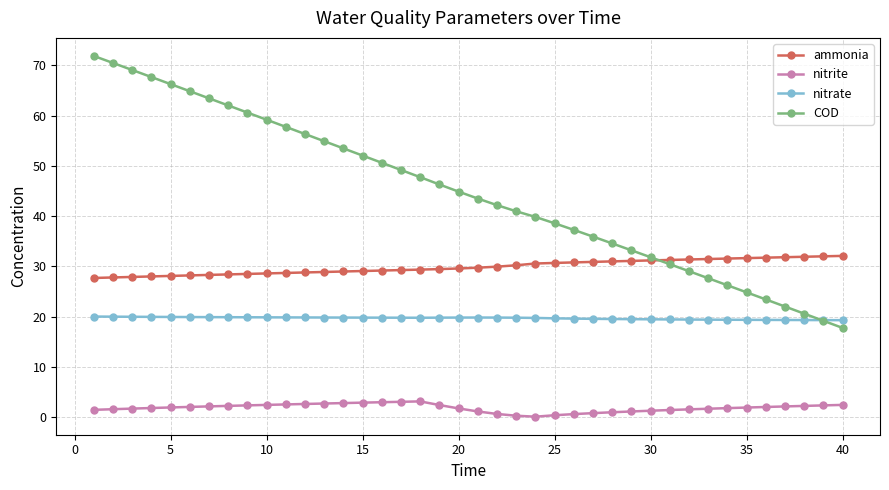

What is the value of the ammonia point at the 18th from the left?

29.4